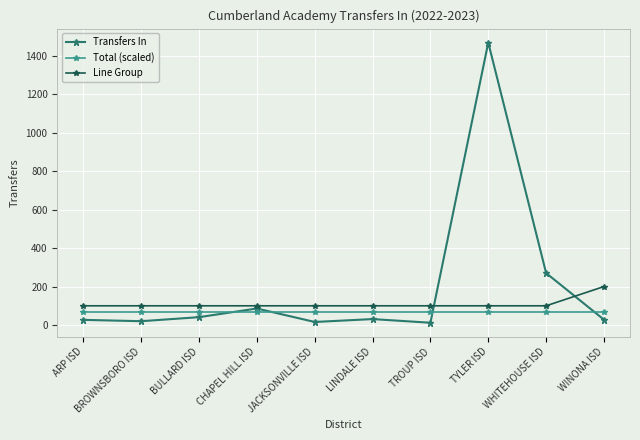

How many values in the Transfers In series are below 31?

5